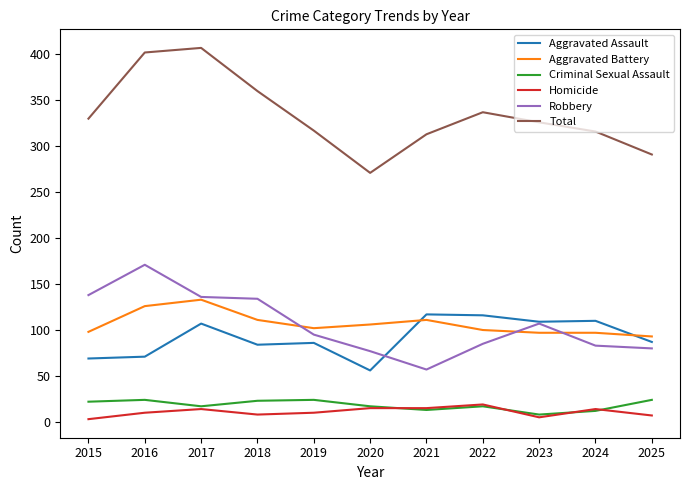

True or false: Total and Robbery cross at least once.

False